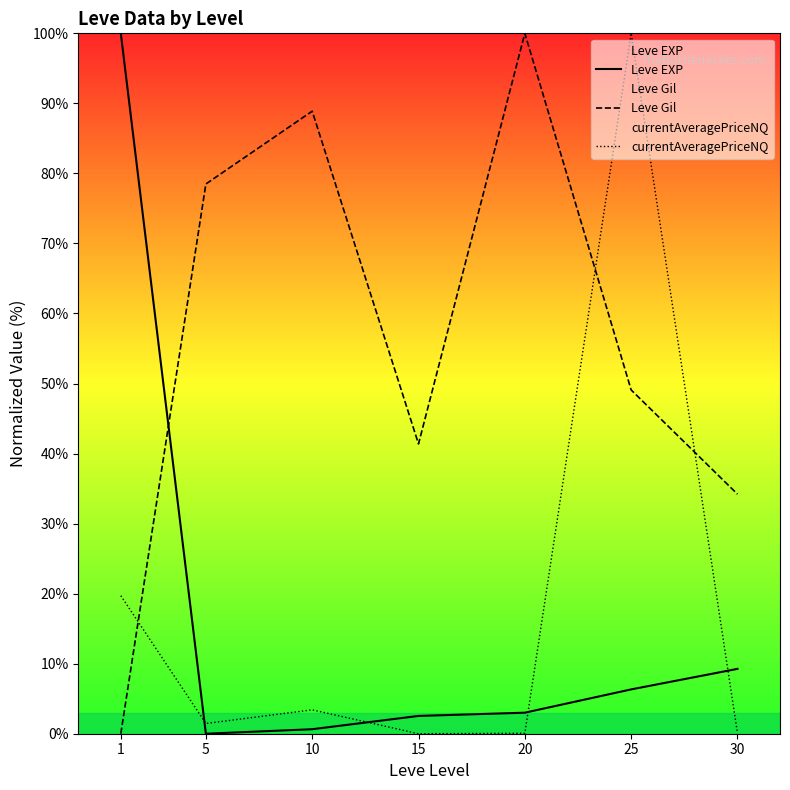

What is the maximum value shown in the chart?

100.0